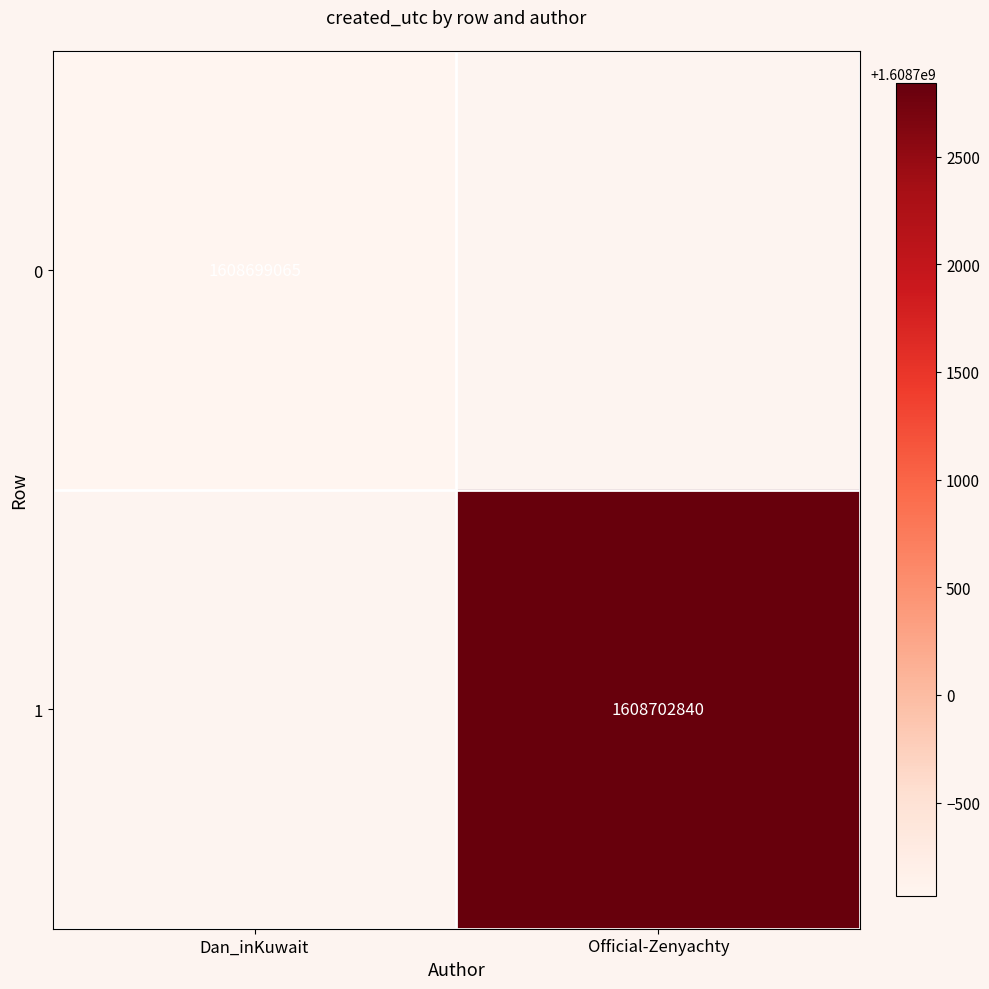

What is the smallest value displayed?

1608699065.0